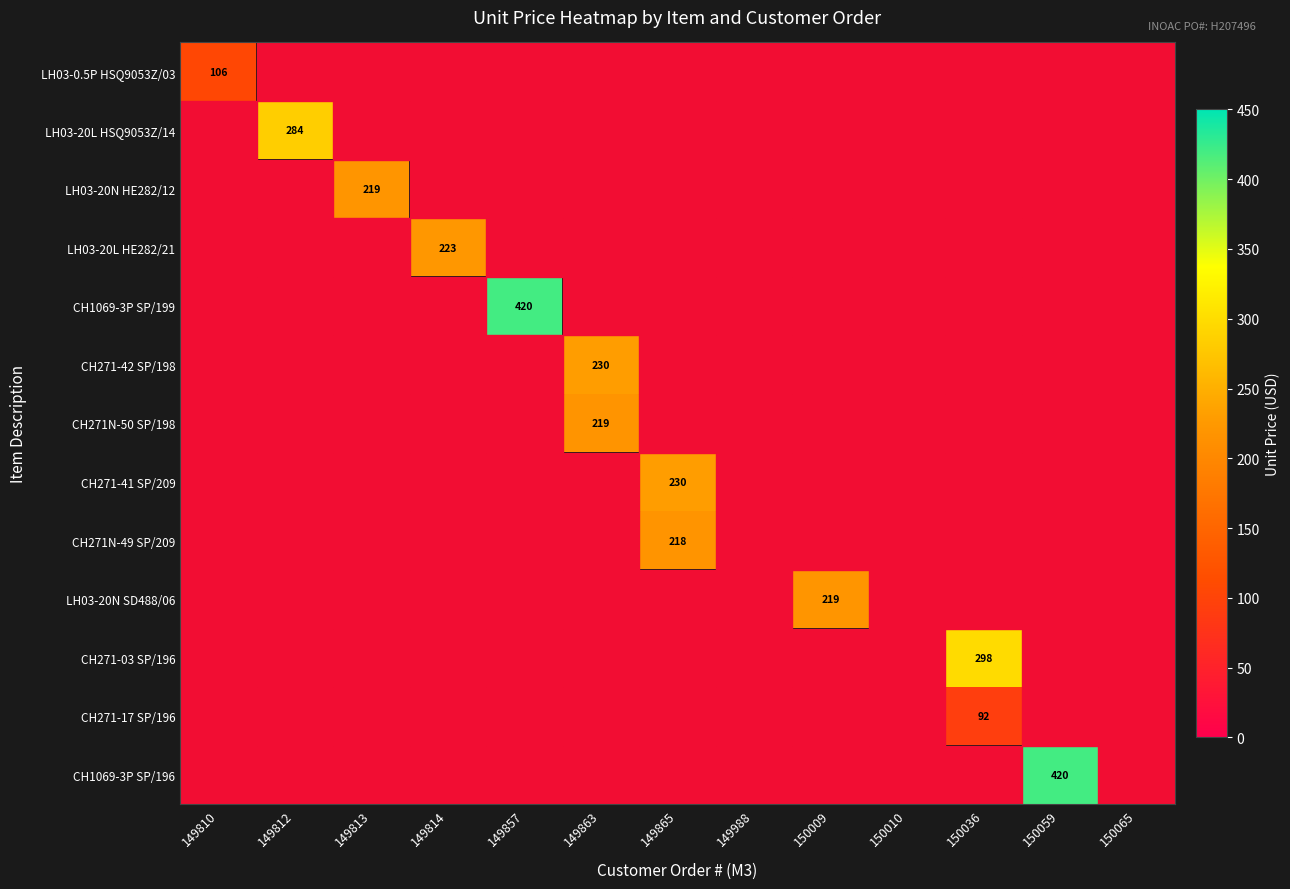

What is the minimum value shown in the chart?

91.9